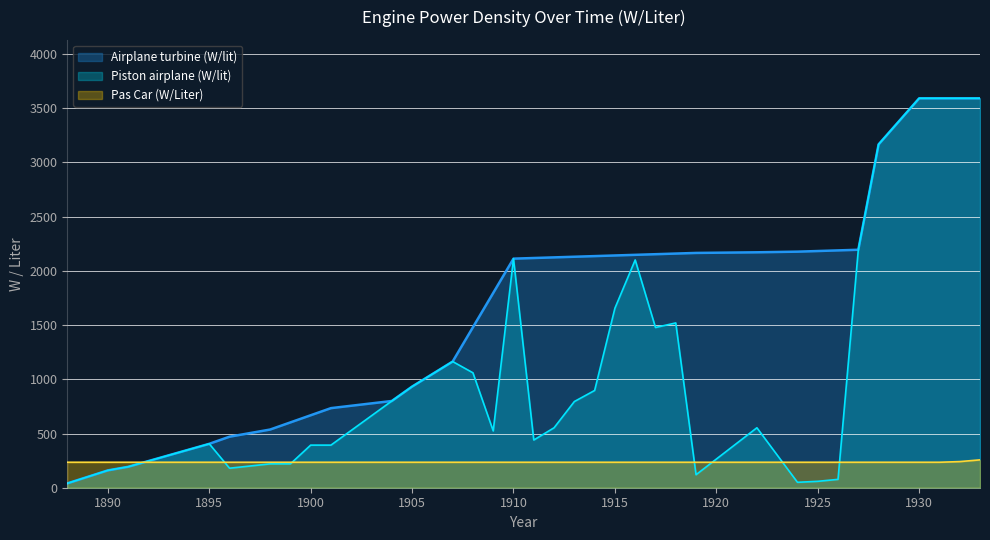

True or false: Airplane turbine (W/lit) and Pas Car (W/Liter) cross at least once.

True